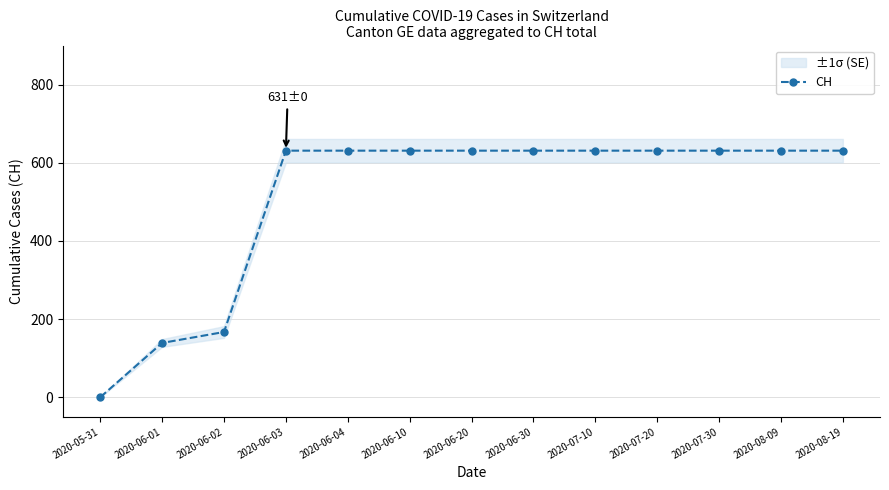

True or false: the data shows 0 at 2020-05-31.

True